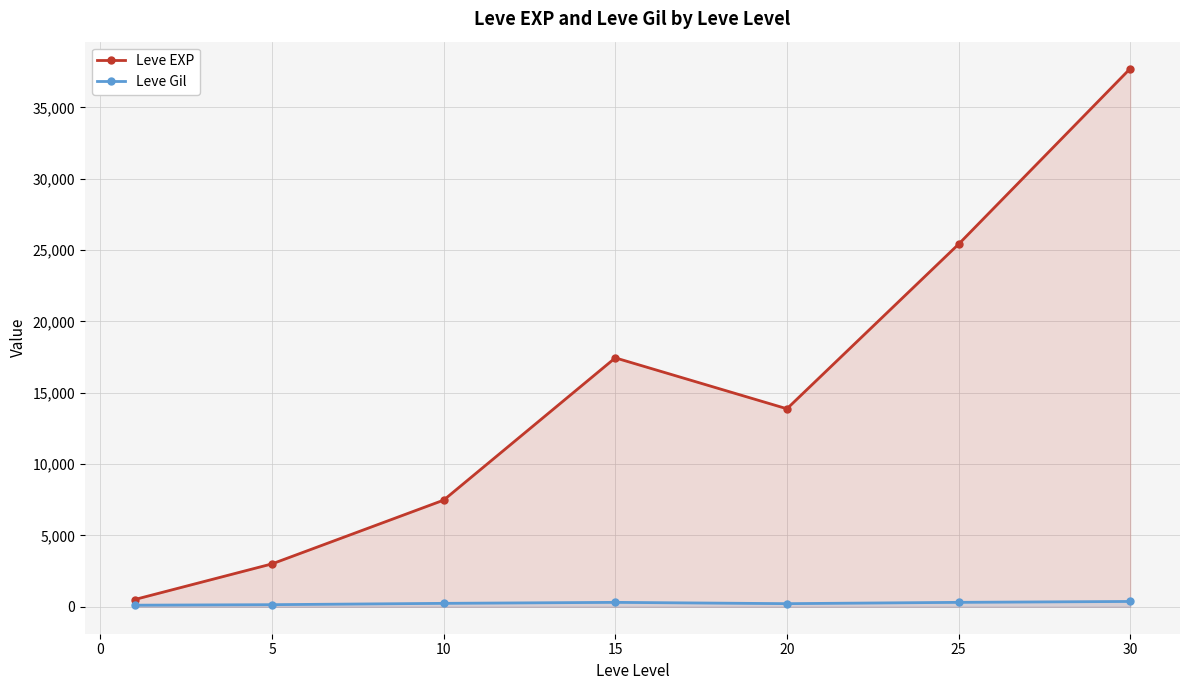

How many values in the Leve EXP series exceed 13876?

4